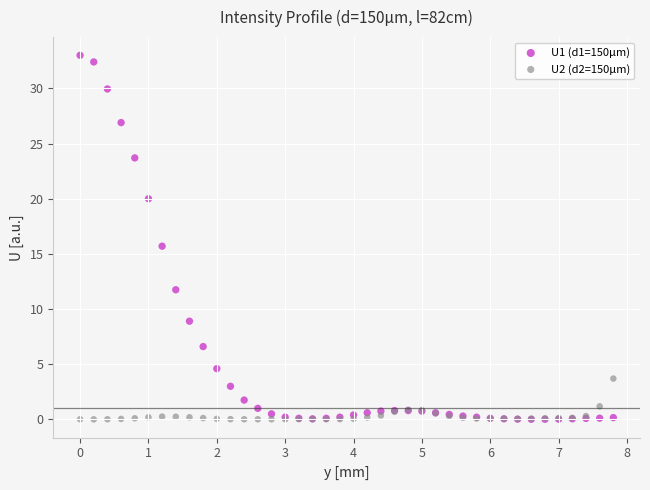

Which series reaches the maximum Y coordinate?

U1 (d1=150µm)